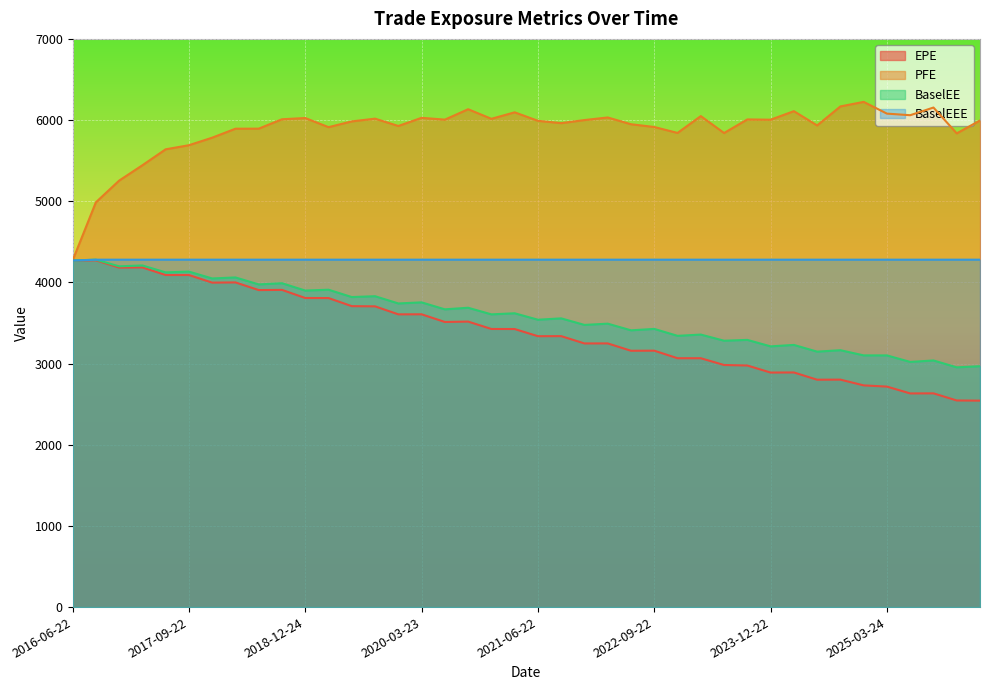

Rank the series by their maximum value, from lowest to highest.

EPE, BaselEE, BaselEEE, PFE